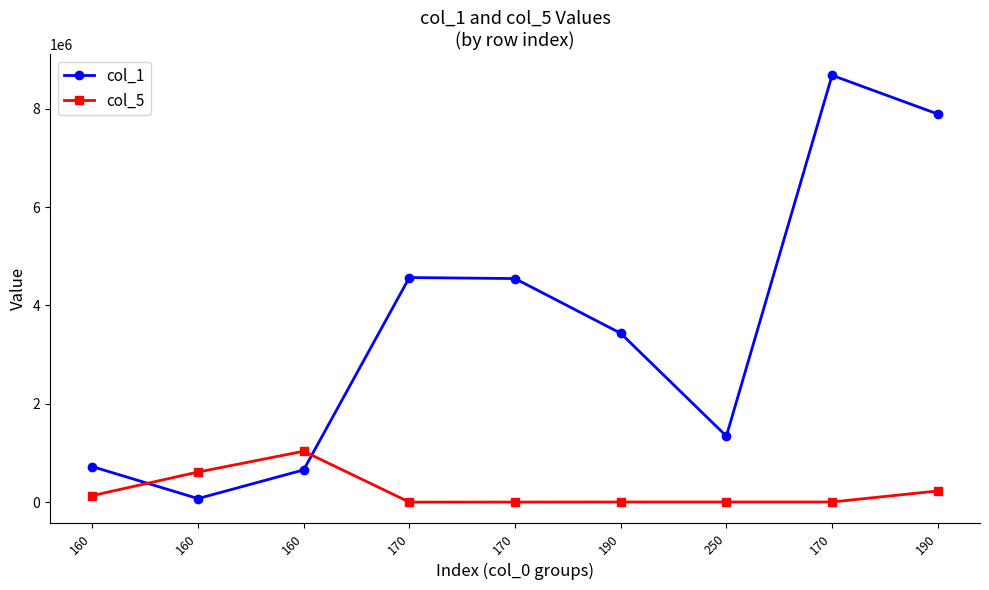

Reading left to right, extract all data points from this chart.

col_1: 726434	76516	659423	4567891	4546782	3435456	1345671	8676941	7890418
col_5: 136944	615310	1038330	4573	5422	7023	7252	7281	231424